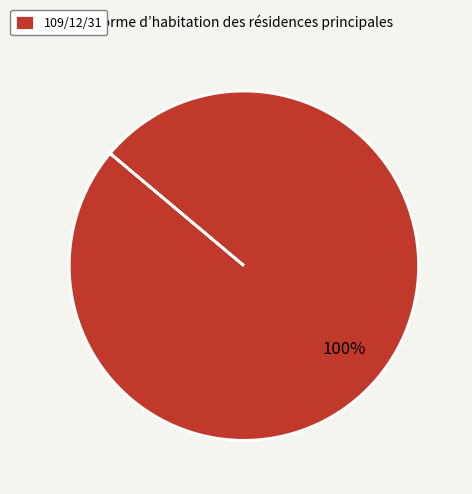

The 109/12/31 slice represents 90% of the pie. True or false?

False